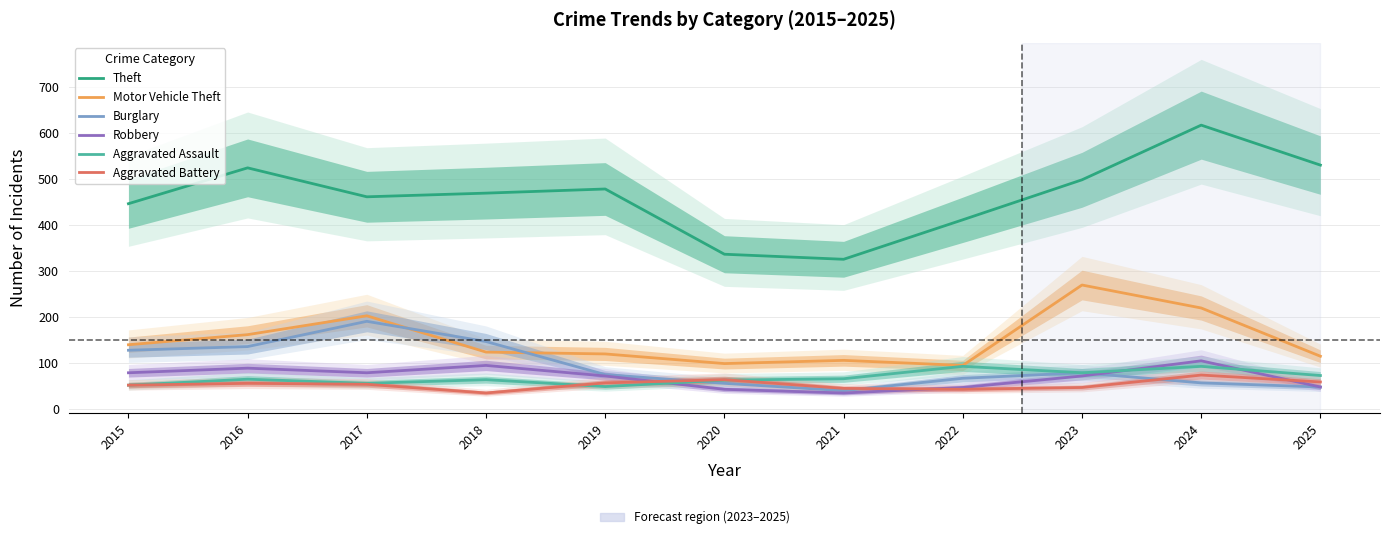

Read the Burglary value at 2015.

127